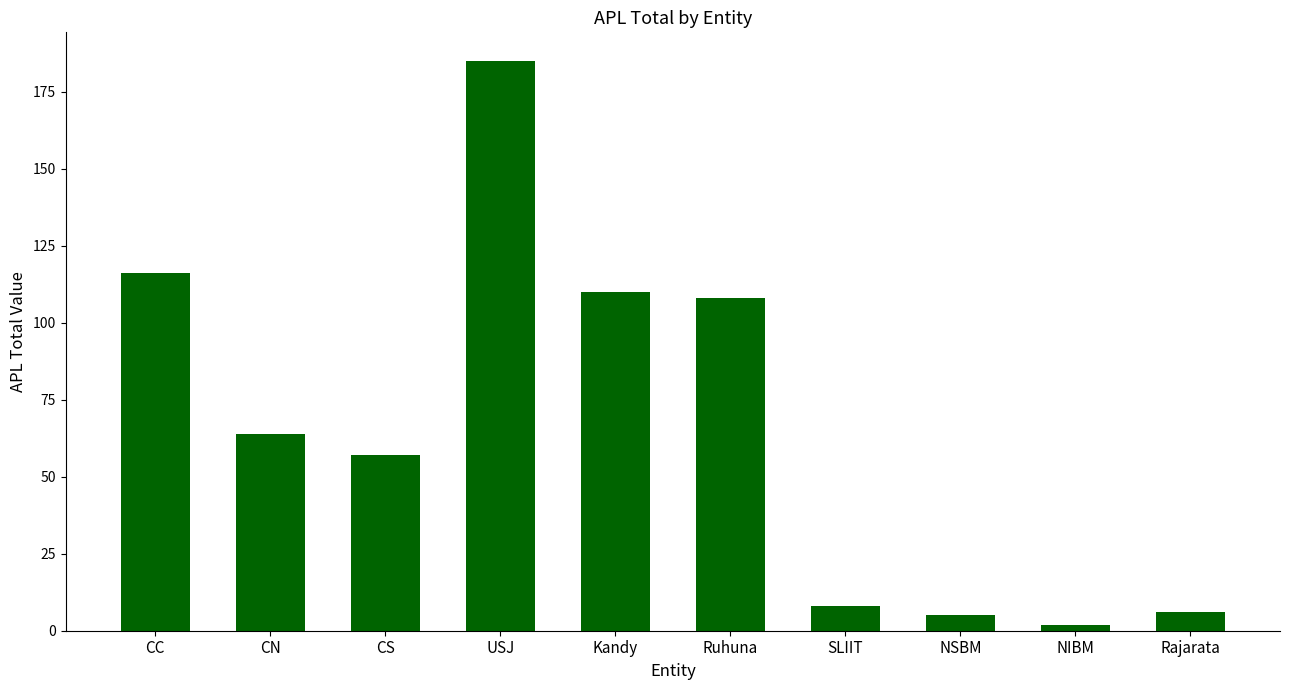

What is the label of the 9th bar from the left?

NIBM